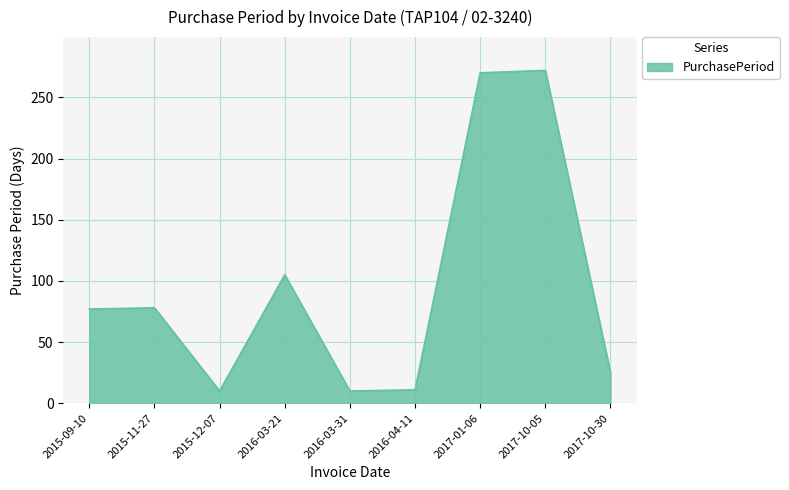

True or false: the data shows 77 at 2015-09-10.

True